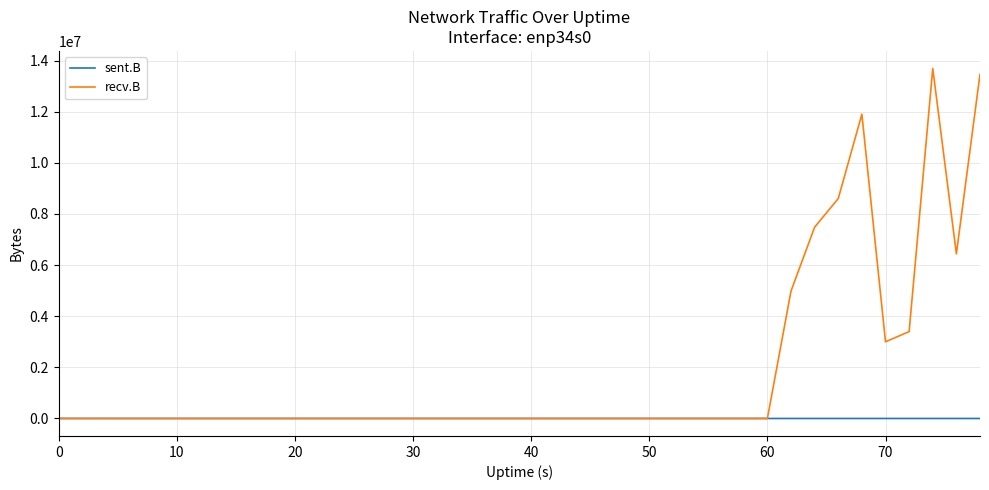

Which series has the widest spread of values?

recv.B